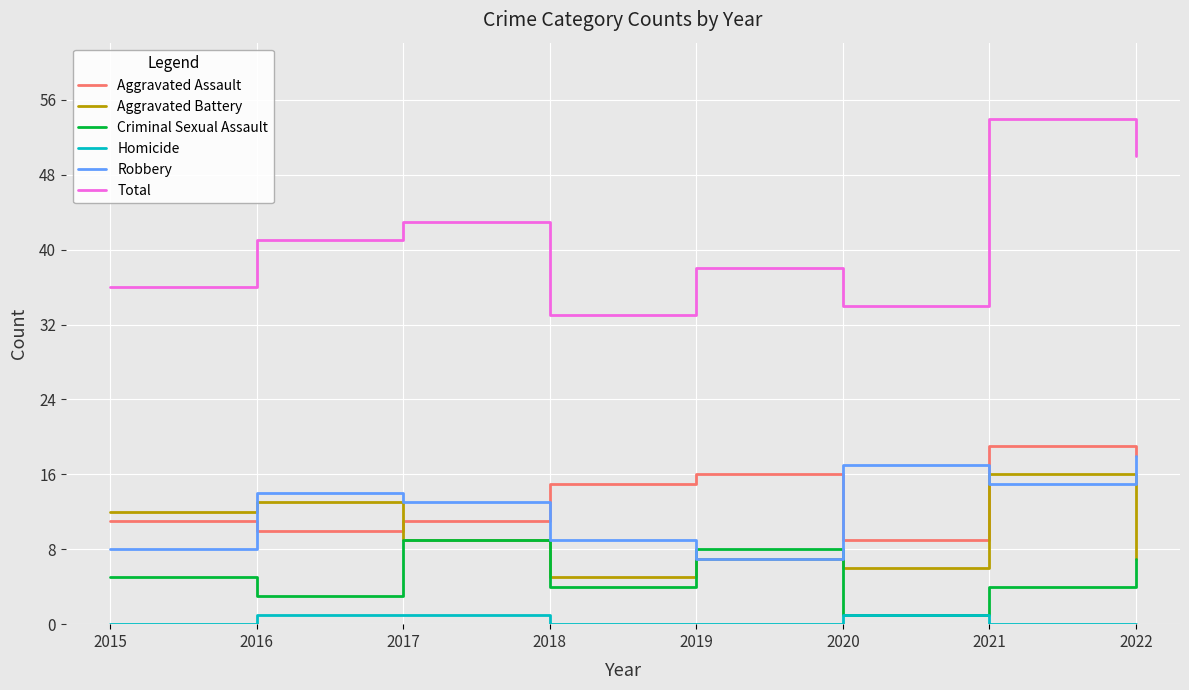

Where is the first local maximum for Aggravated Assault?

2019